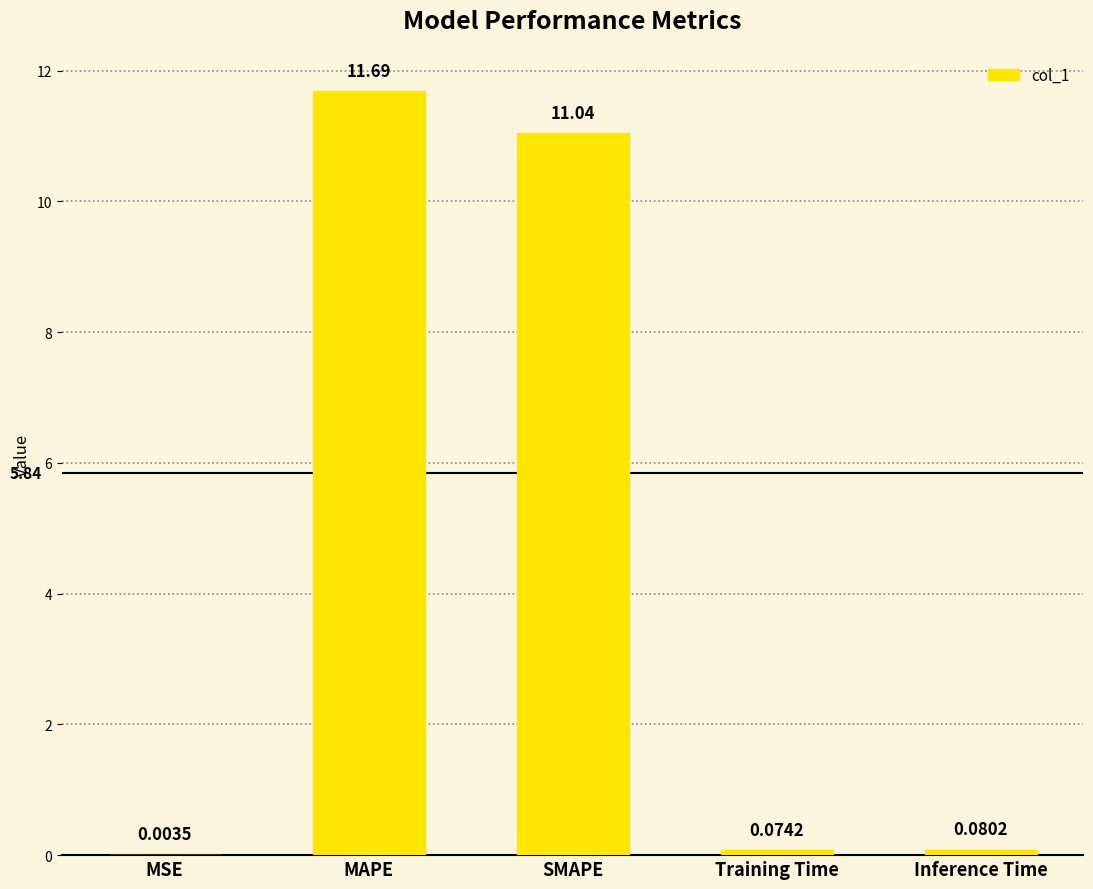

At which category does the chart reach its peak across all series?

MAPE